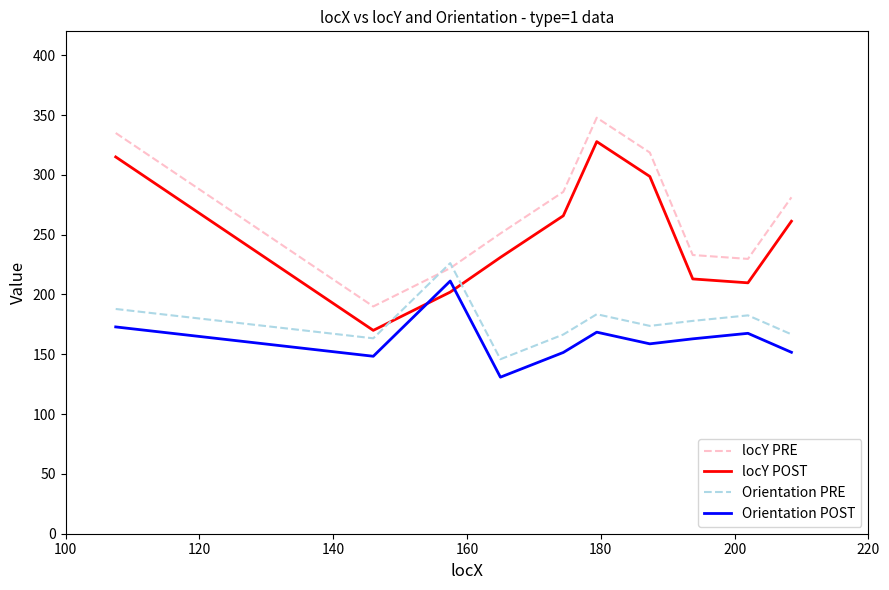

What is the greatest value displayed?

347.8